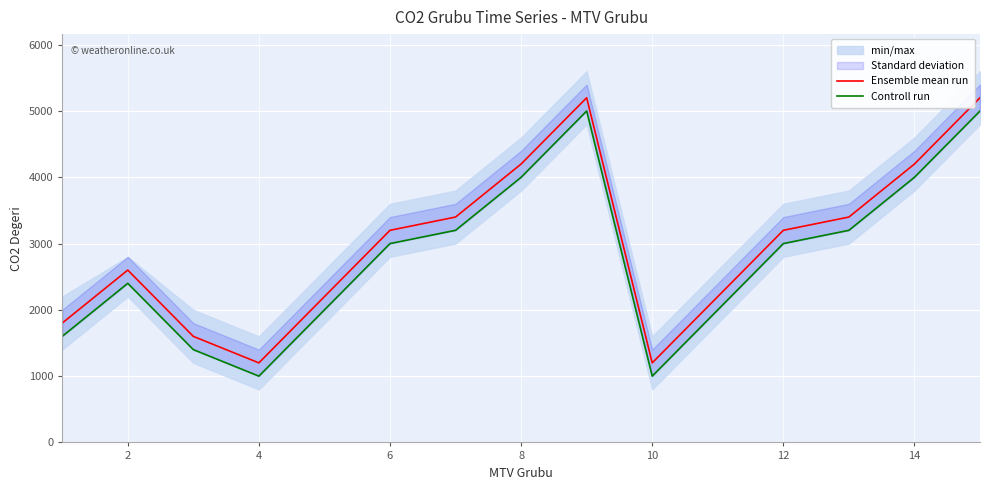

What is the lowest value of the Ensemble mean run series?

1200